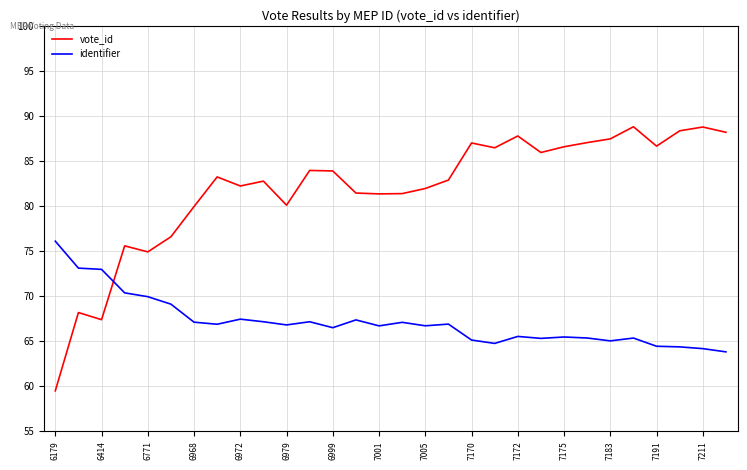

List the series in order of their peak value, highest first.

vote_id, identifier